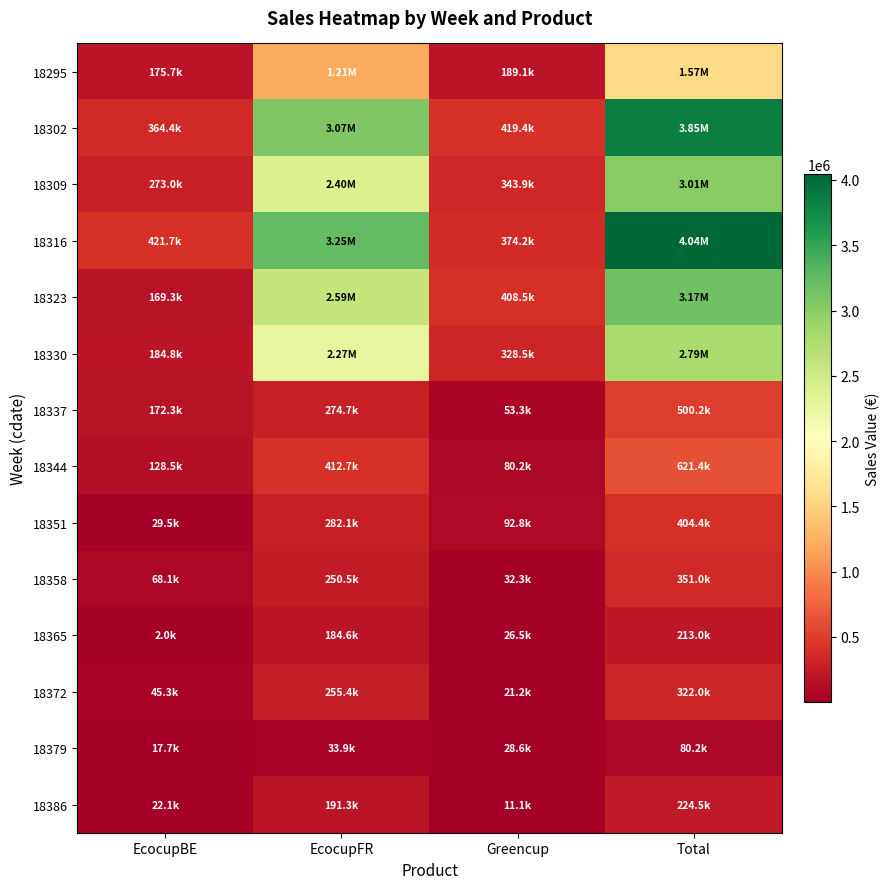

Reading left to right, extract all data points from this chart.

18295: EcocupBE=175739.7	EcocupFR=1206882.7	Greencup=189133.0	Total=1571755.4
18302: EcocupBE=364385.5	EcocupFR=3068924.1	Greencup=419448.0	Total=3852757.6
18309: EcocupBE=273024.5	EcocupFR=2397891.8	Greencup=343926.1	Total=3014842.4
18316: EcocupBE=421660.2	EcocupFR=3247177.6	Greencup=374230.3	Total=4043068.1
18323: EcocupBE=169315.9	EcocupFR=2594757.0	Greencup=408460.0	Total=3172532.9
18330: EcocupBE=184785.3	EcocupFR=2272252.1	Greencup=328544.0	Total=2785581.4
18337: EcocupBE=172269.3	EcocupFR=274688.8	Greencup=53271.5	Total=500229.5
18344: EcocupBE=128452.3	EcocupFR=412680.6	Greencup=80247.1	Total=621380.1
18351: EcocupBE=29539.6	EcocupFR=282102.8	Greencup=92766.5	Total=404408.8
18358: EcocupBE=68139.5	EcocupFR=250522.1	Greencup=32338.1	Total=350999.8
18365: EcocupBE=1996.8	EcocupFR=184556.8	Greencup=26476.8	Total=213030.5
18372: EcocupBE=45339.4	EcocupFR=255435.0	Greencup=21191.2	Total=321965.7
18379: EcocupBE=17691.7	EcocupFR=33915.8	Greencup=28605.0	Total=80212.6
18386: EcocupBE=22084.6	EcocupFR=191268.1	Greencup=11143.5	Total=224496.3